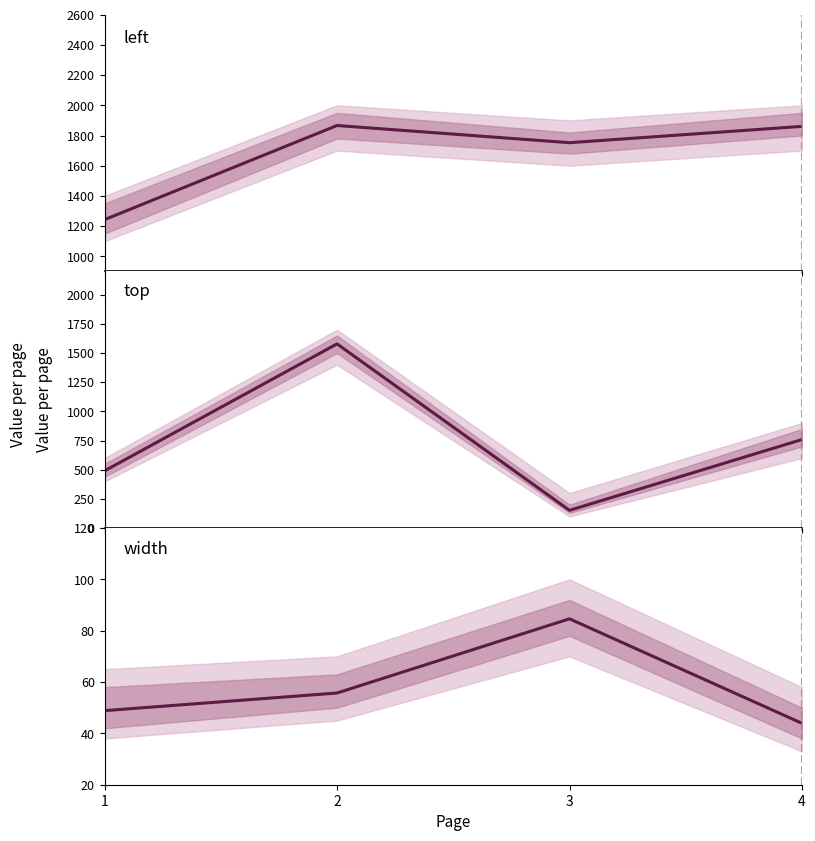

The left series shows 409.6 at 3. True or false?

False